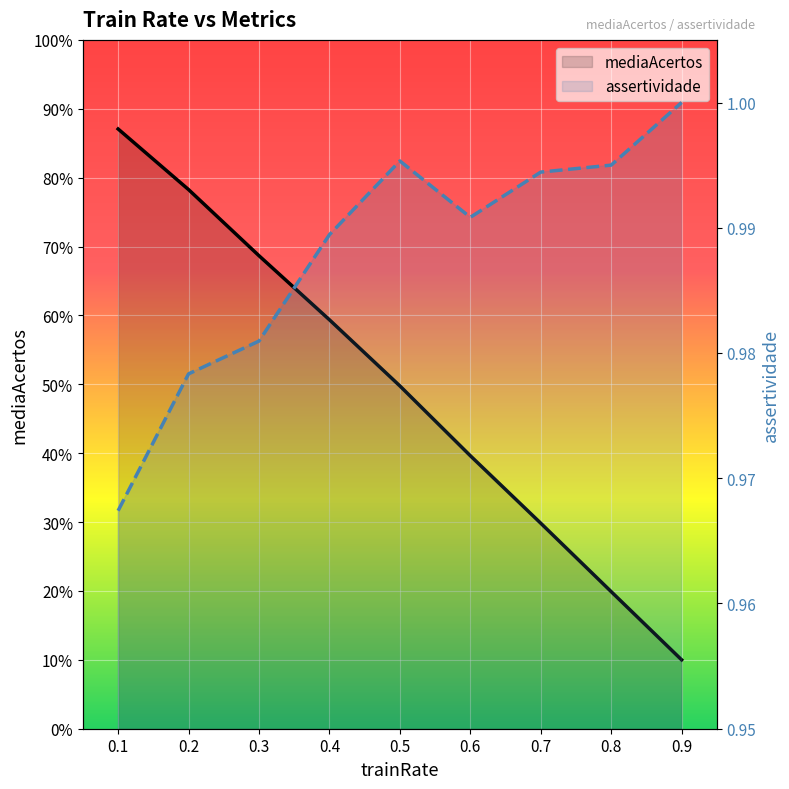

Rank the series by their average value, from highest to lowest.

mediaAcertos, assertividade